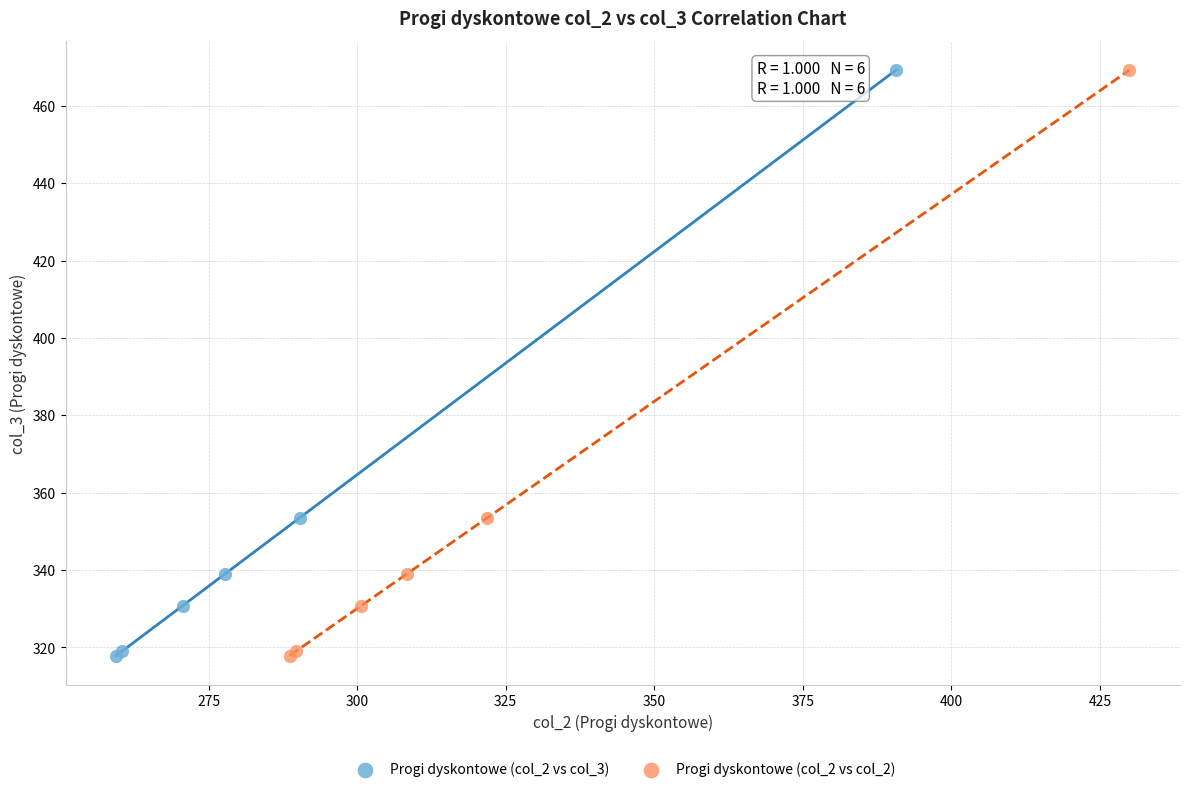

What are all the series names shown in the legend?

Progi dyskontowe (col_2 vs col_3), Progi dyskontowe (col_2 vs col_2)